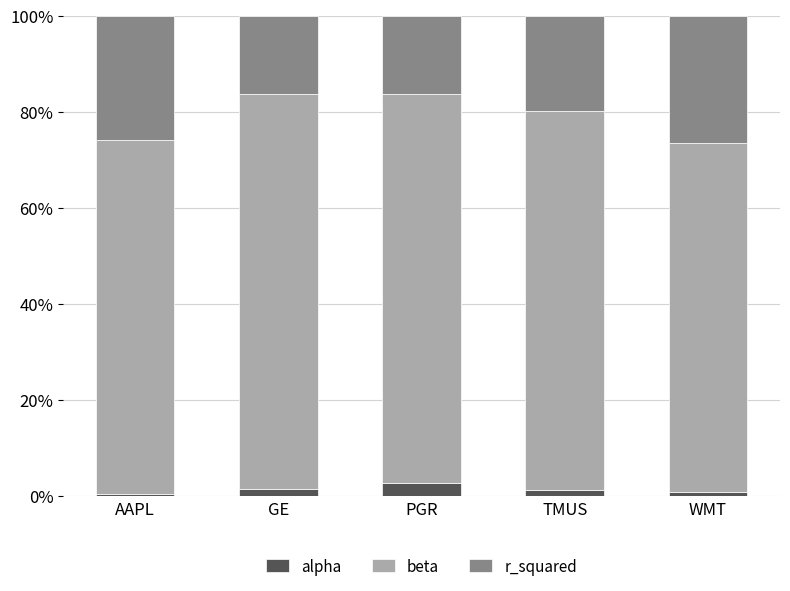

Are the bars grouped side by side (vs. stacked)?

No